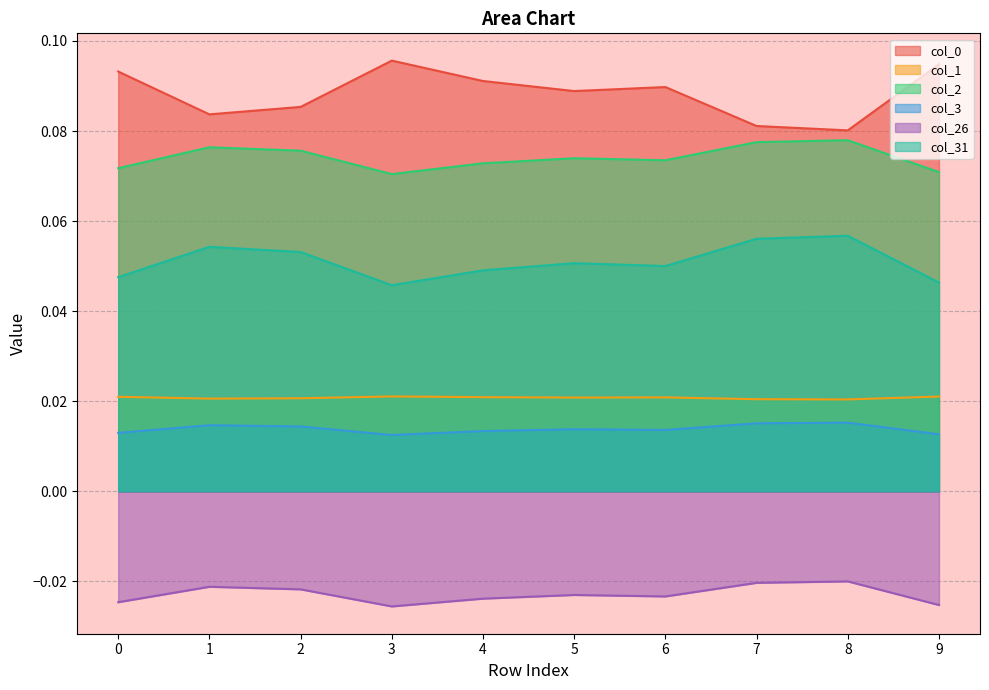

Which series changed the most between 1 and 6?

col_0